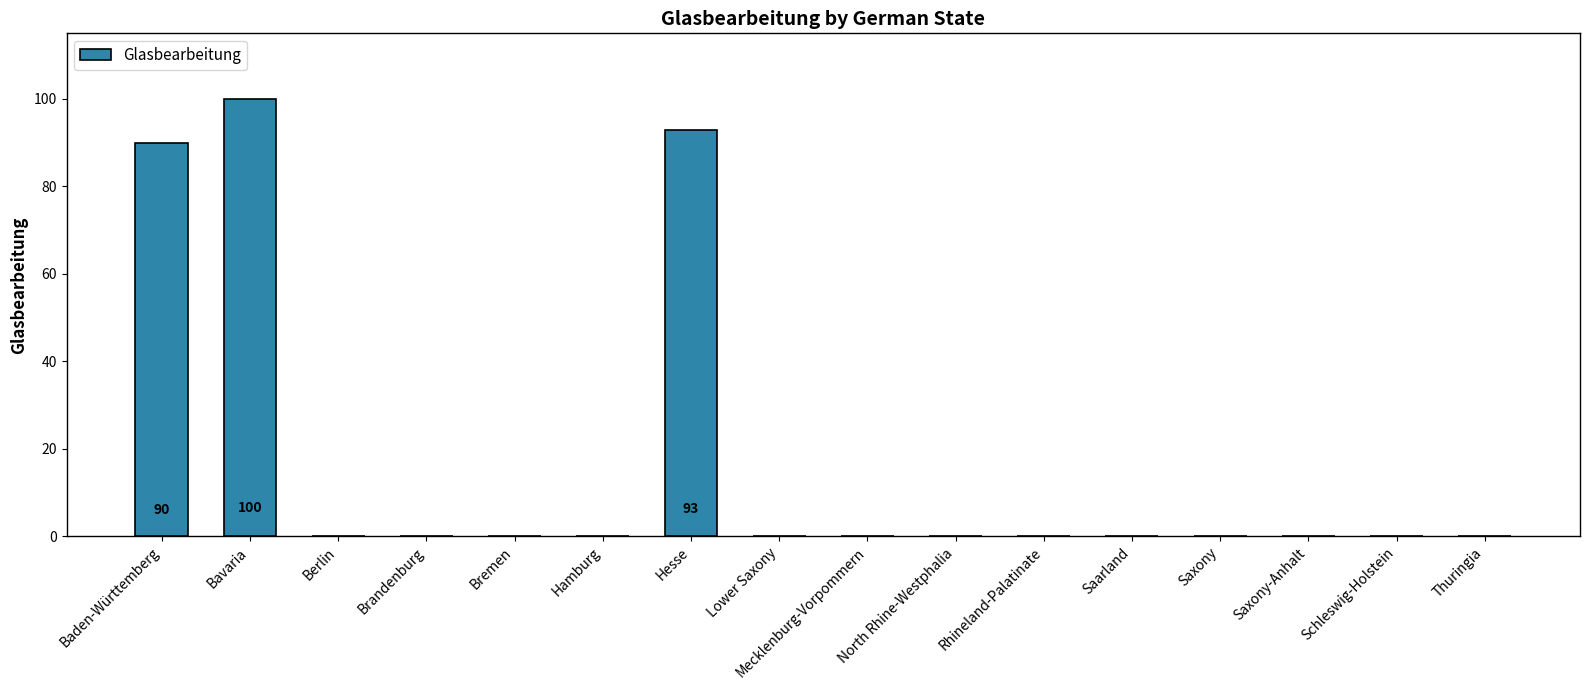

What value does the data have at Hesse, to the nearest 10?

90